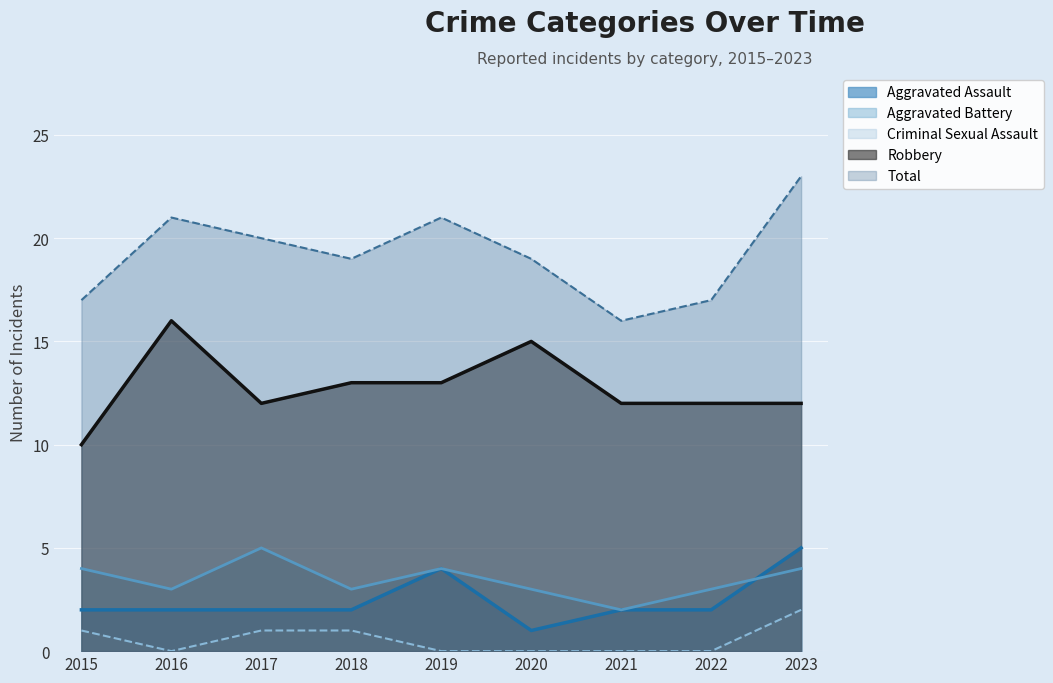

Reading left to right, what are all the values shown in this chart?

Aggravated Assault: 2015=2	2016=2	2017=2	2018=2	2019=4	2020=1	2021=2	2022=2	2023=5
Aggravated Battery: 2015=4	2016=3	2017=5	2018=3	2019=4	2020=3	2021=2	2022=3	2023=4
Criminal Sexual Assault: 2015=1	2016=0	2017=1	2018=1	2019=0	2020=0	2021=0	2022=0	2023=2
Robbery: 2015=10	2016=16	2017=12	2018=13	2019=13	2020=15	2021=12	2022=12	2023=12
Total: 2015=17	2016=21	2017=20	2018=19	2019=21	2020=19	2021=16	2022=17	2023=23